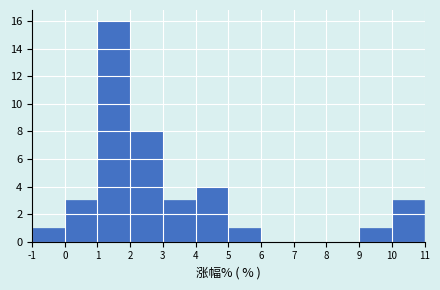

Over which range of the x-axis is the bar tallest?

1 to 2